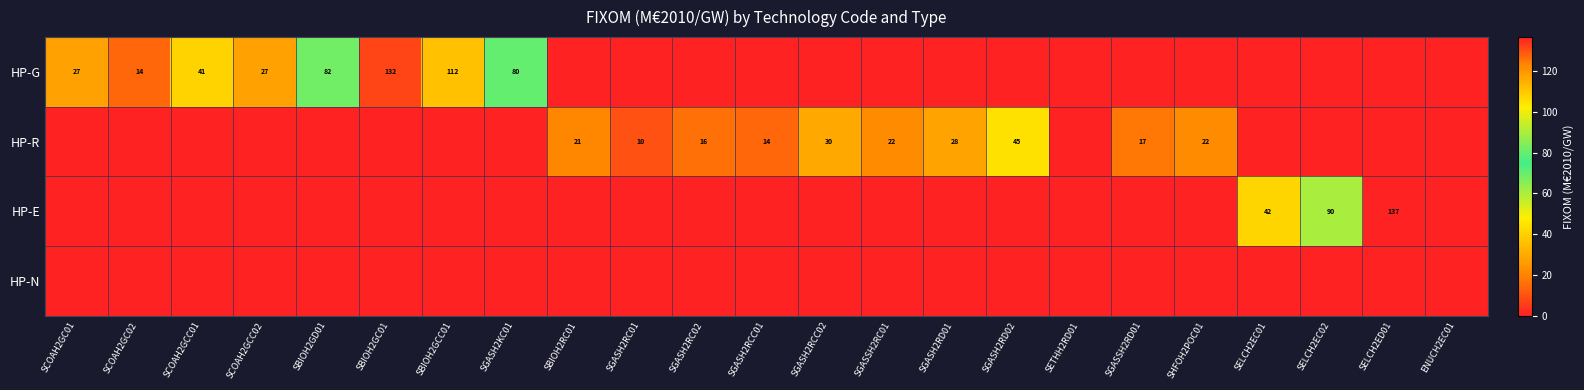

What is the difference between the HP-R values at SGASSH2RD01 and SGASH2RD02?

28